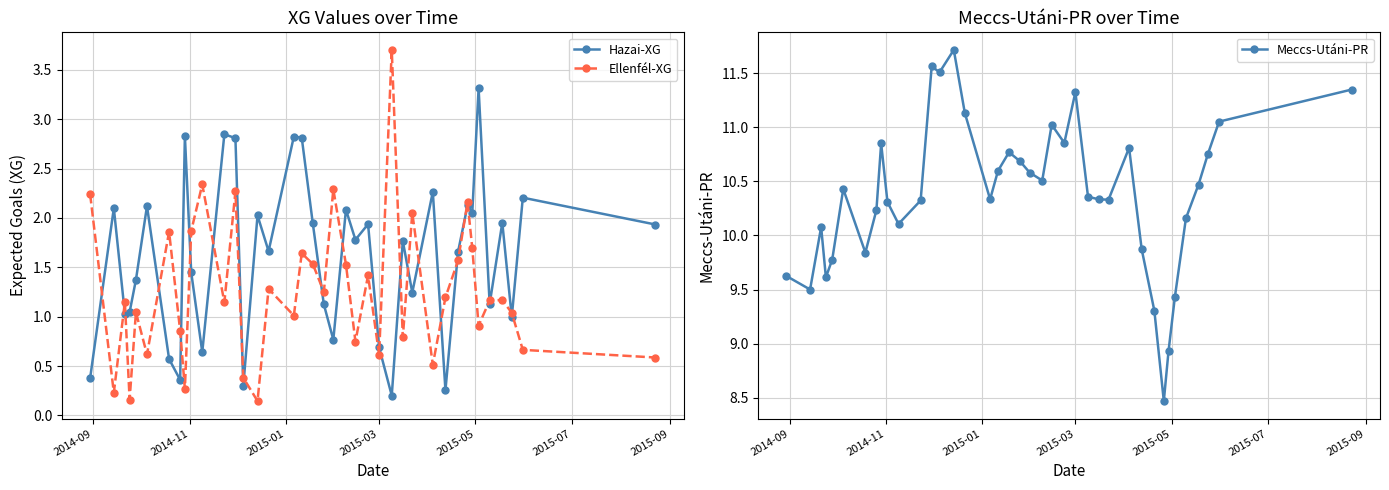

What is the minimum value for Hazai-XG?

0.2